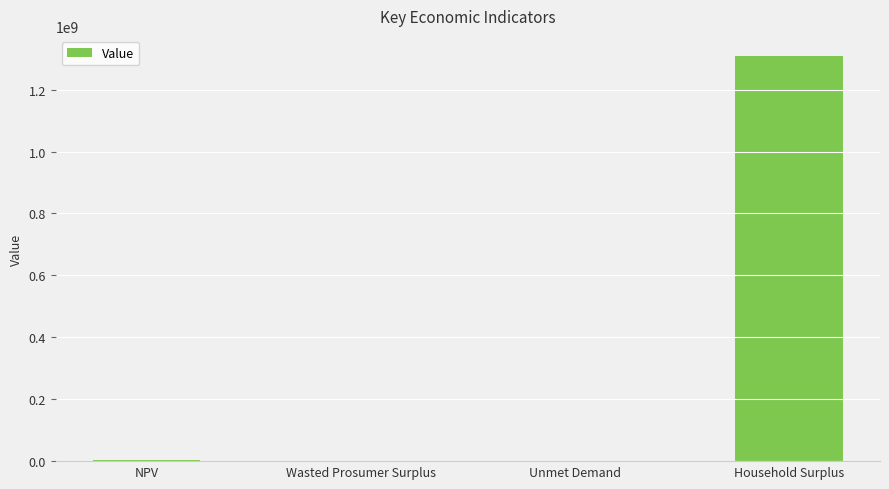

The chart shows a value of 1308211324.6 at Household Surplus. True or false?

True